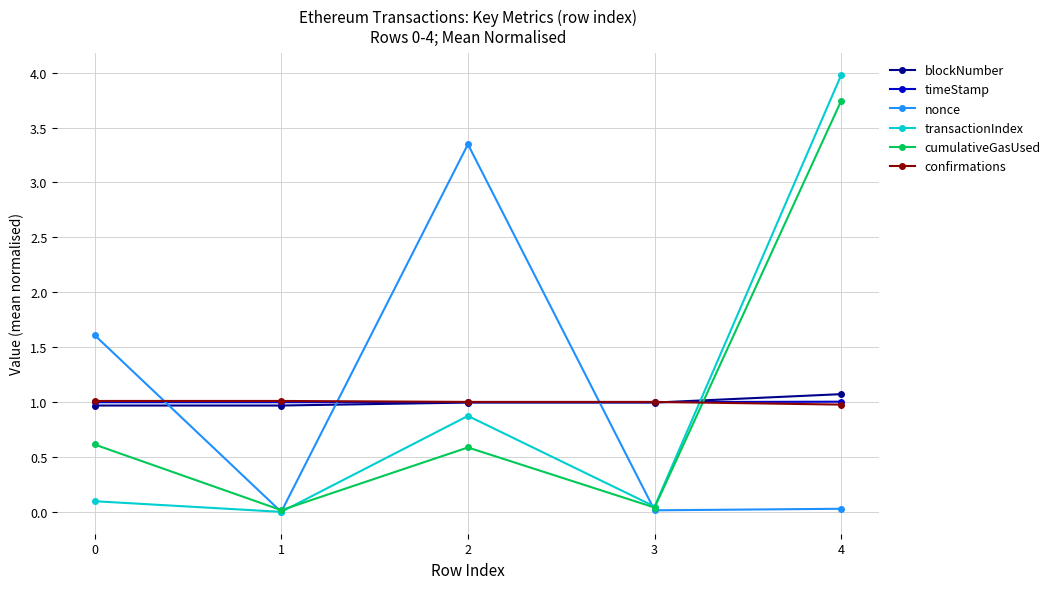

At which category is the sum across all series the highest?

4